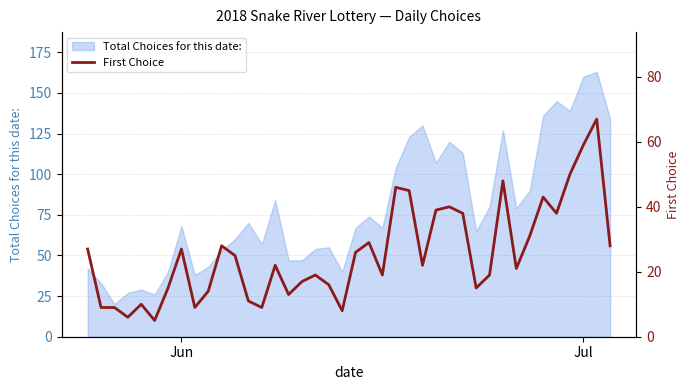

At which label is the value closest to 36?

28